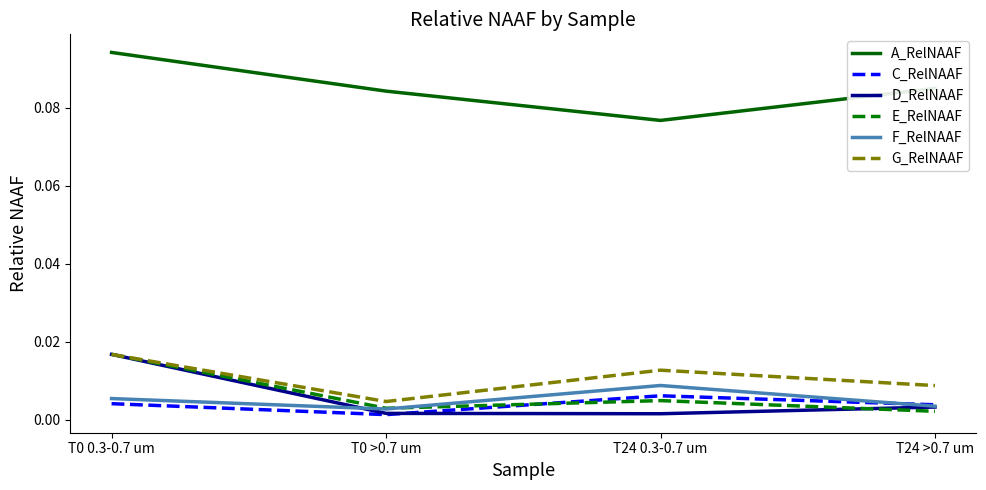

Which series changed the most between T0 0.3-0.7 um and T24 0.3-0.7 um?

A_RelNAAF